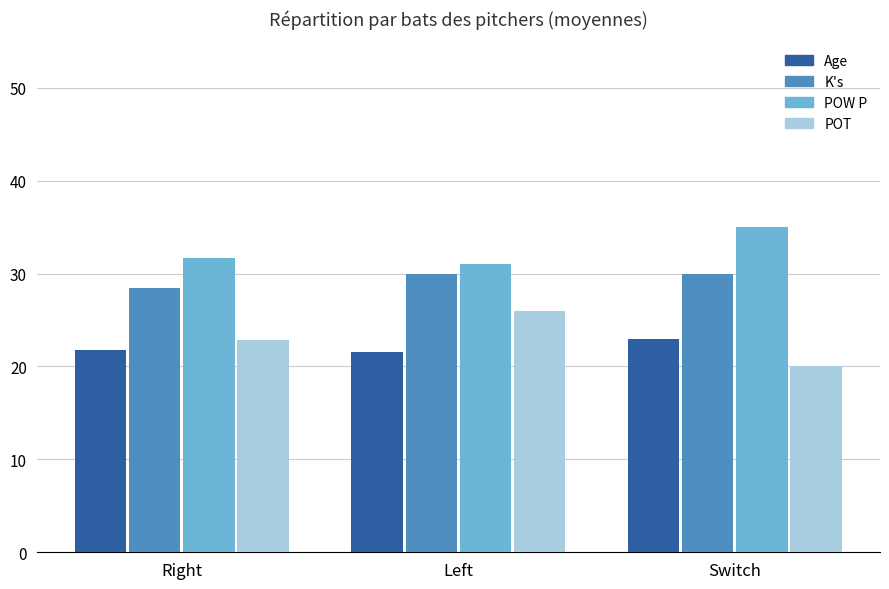

Rank the categories by POT value from lowest to highest.

Switch, Right, Left